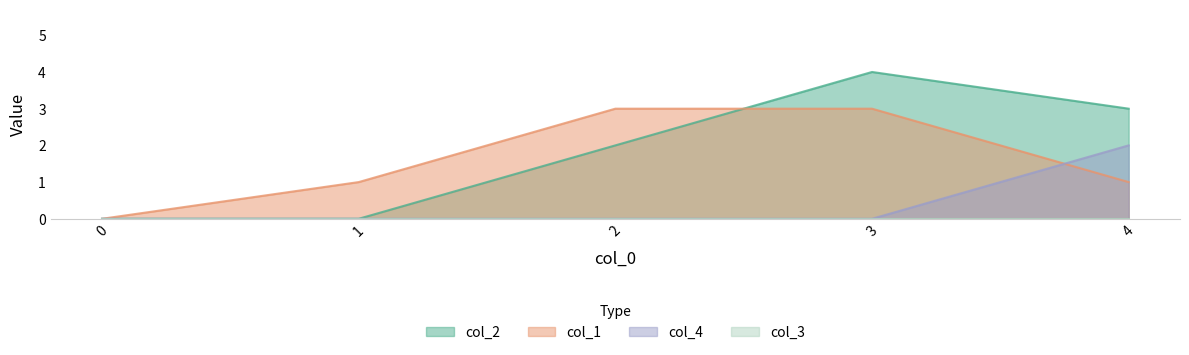

At which category does col_2 reach its first local peak?

3